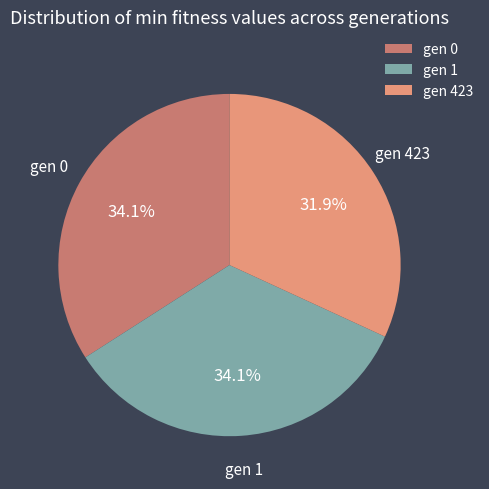

Is there any slice that represents more than half of the pie?

No